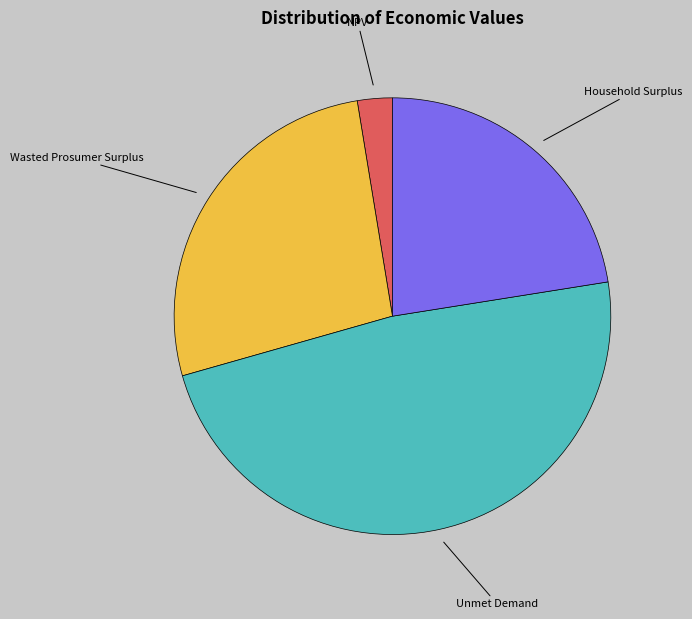

The Unmet Demand slice represents 61% of the pie. True or false?

False